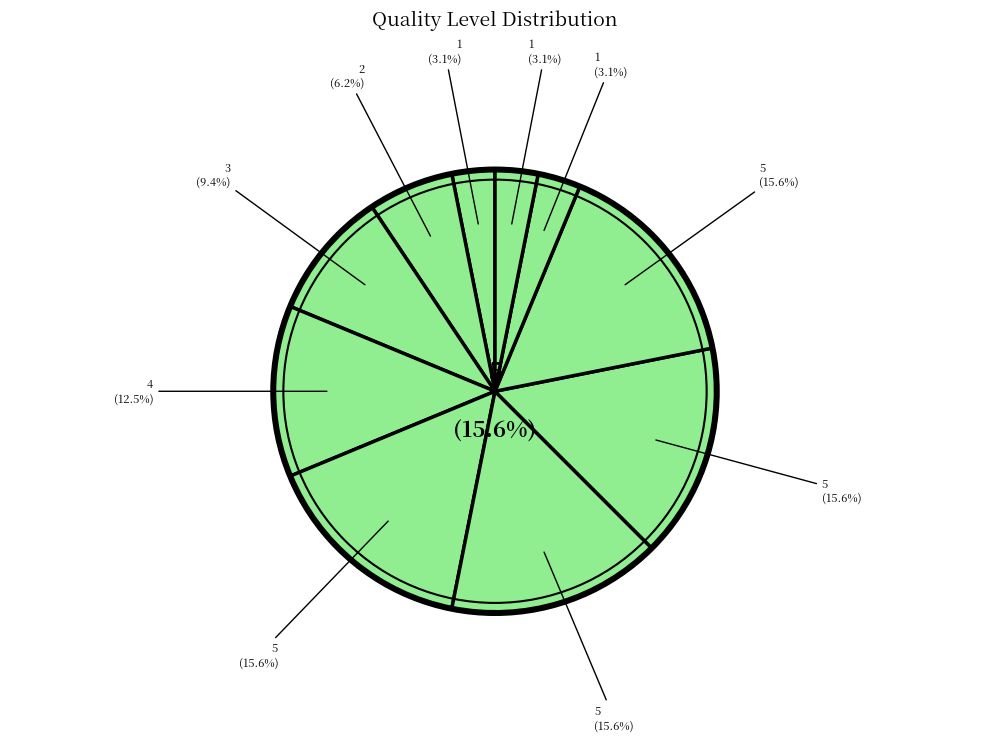

How many segments does this pie chart have?

10